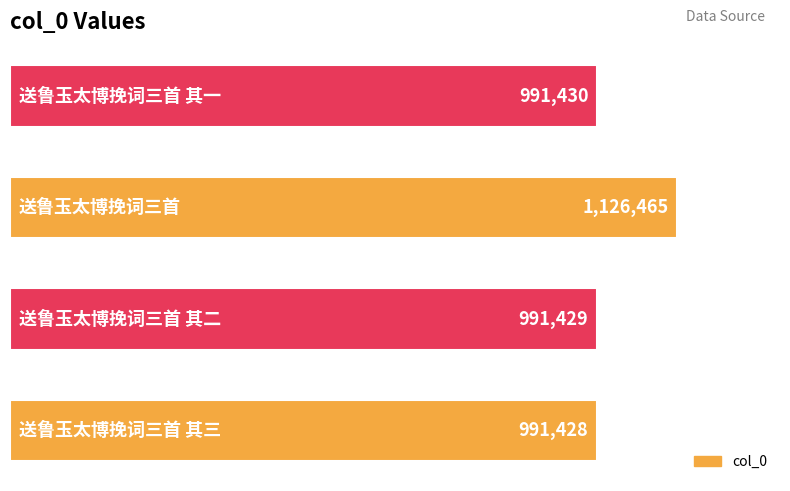

What is the sum of all values?

4100752